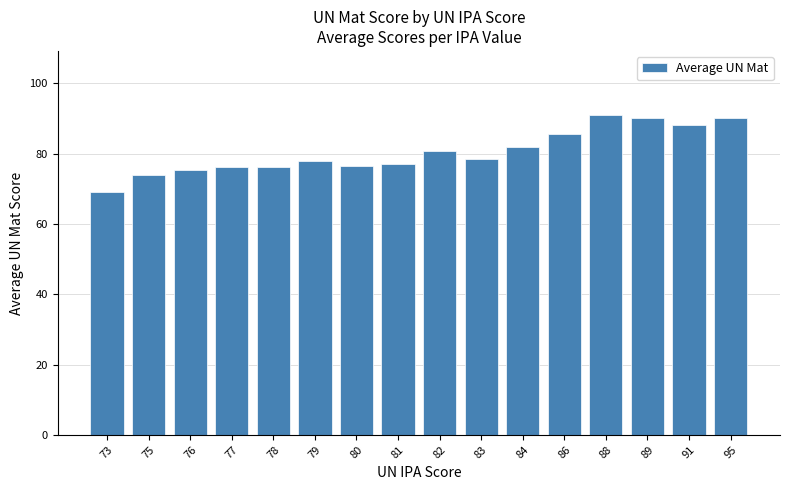

What is the value of the 7th bar from the left?

76.5